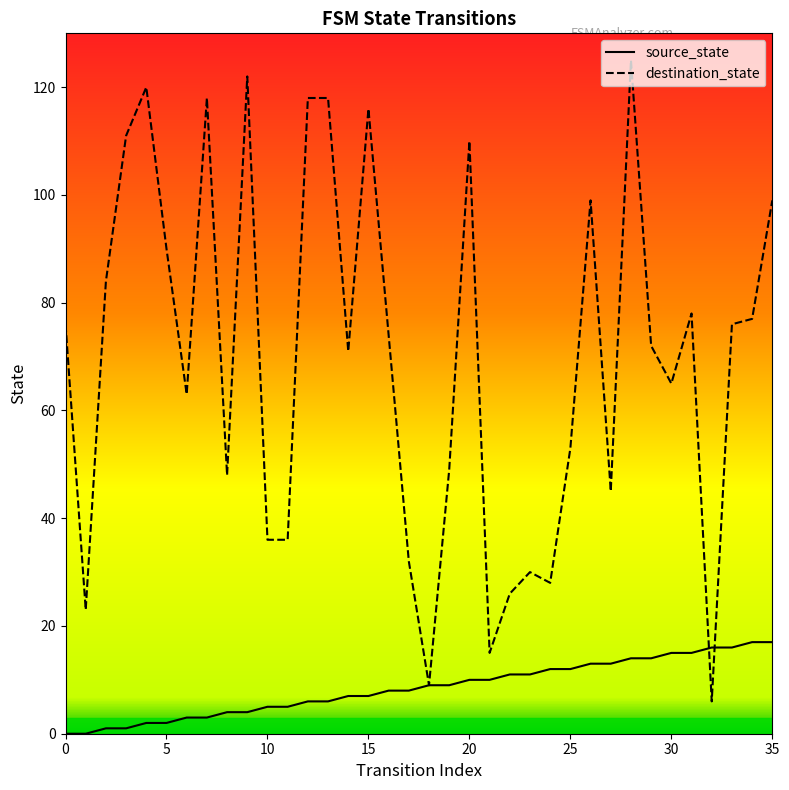

What is the sum of the source_state values at 19 and 24?

21